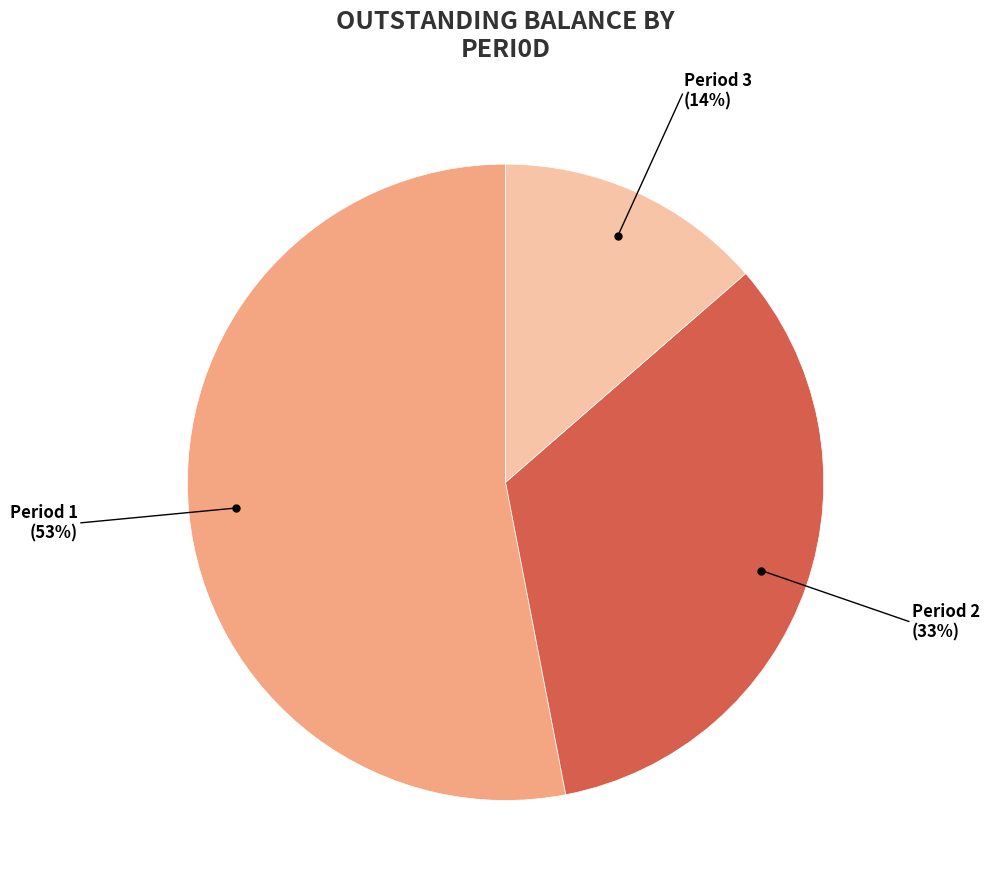

To the nearest percent, what is the difference between the largest and smallest slice percentages?

39%